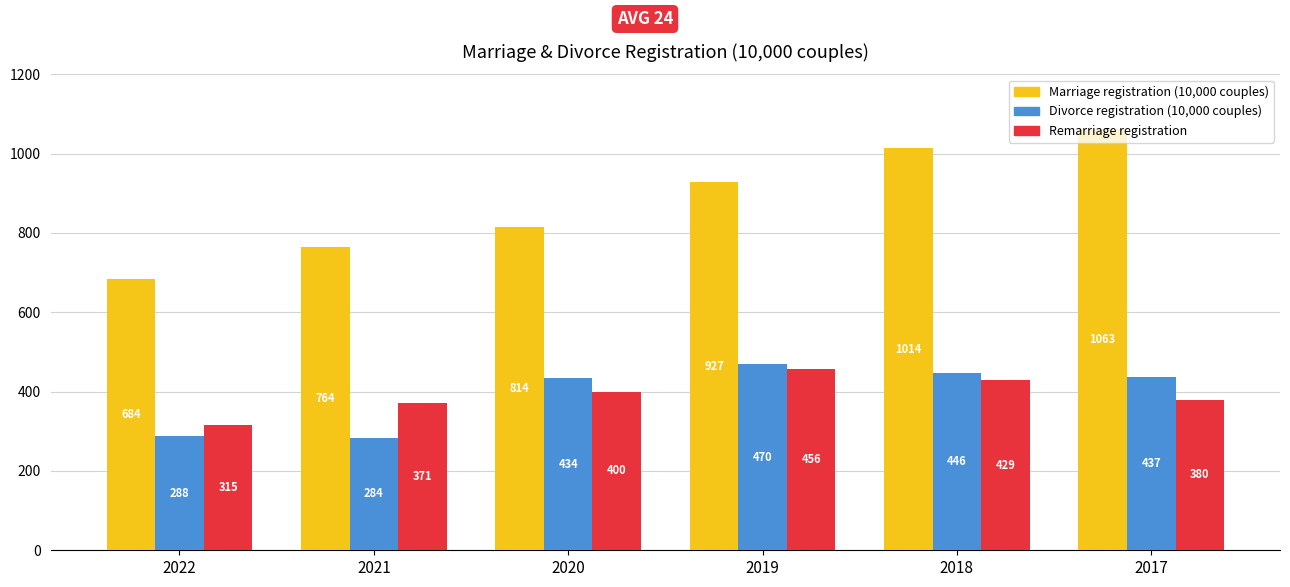

Which series has the widest spread of values?

Marriage registration (10,000 couples)